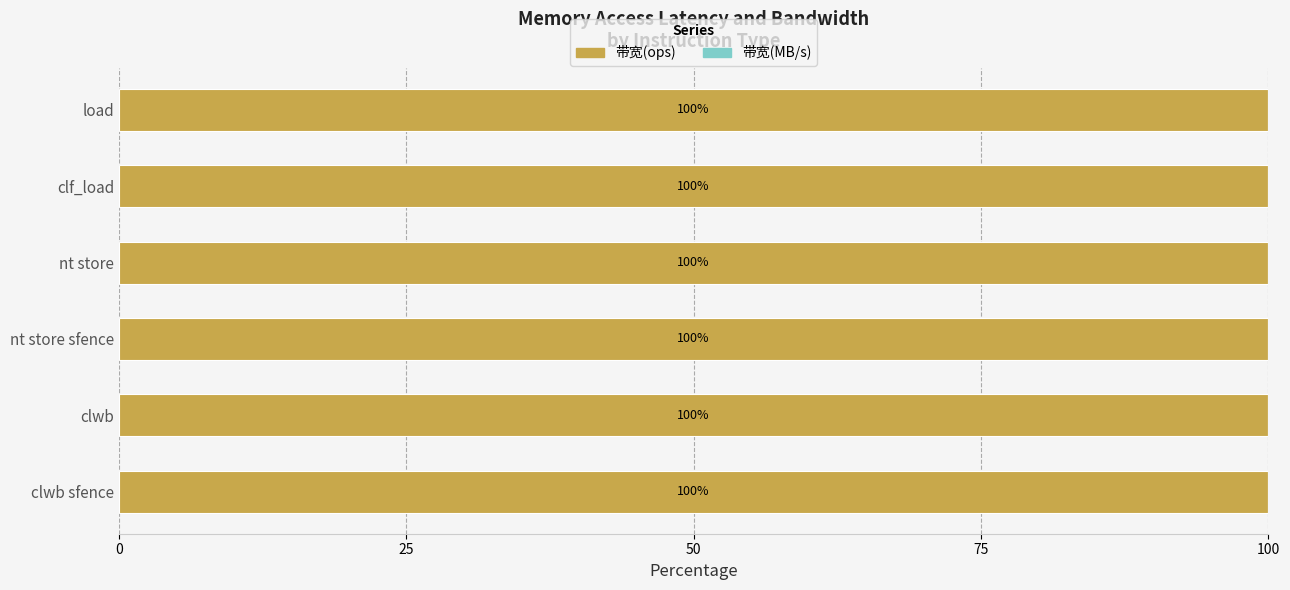

What is the highest value of the 带宽(ops) series?

100.0